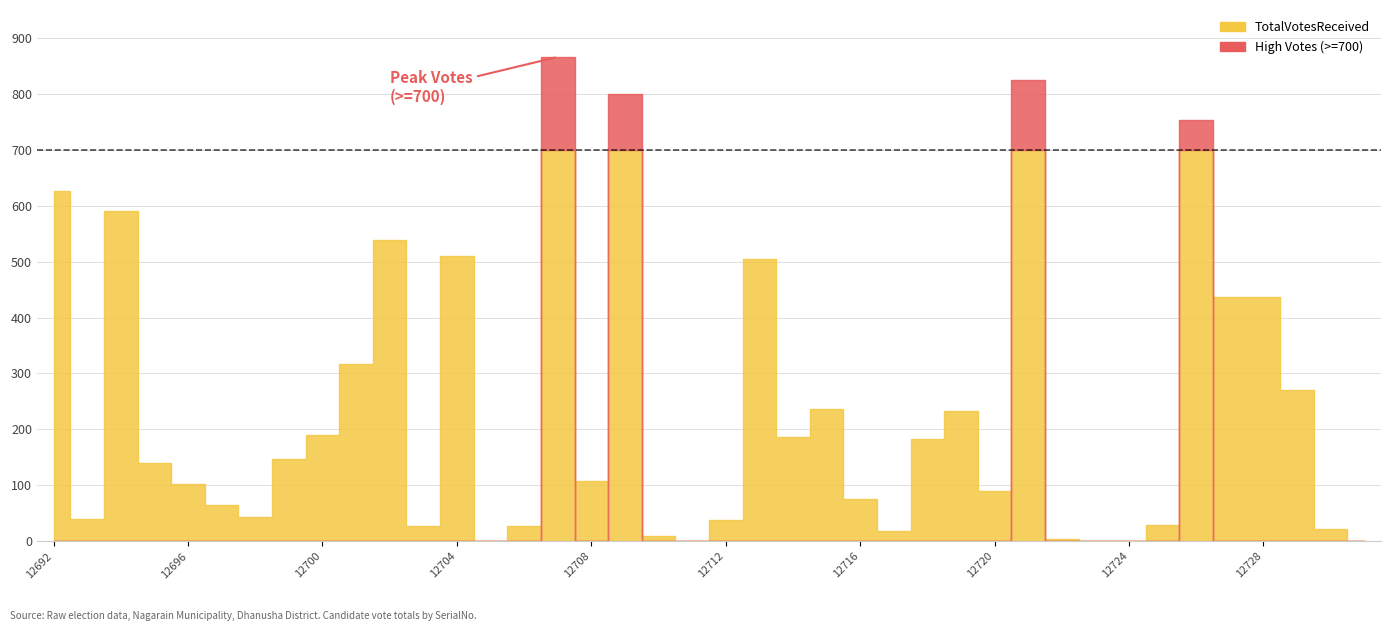

What is the average value?

237